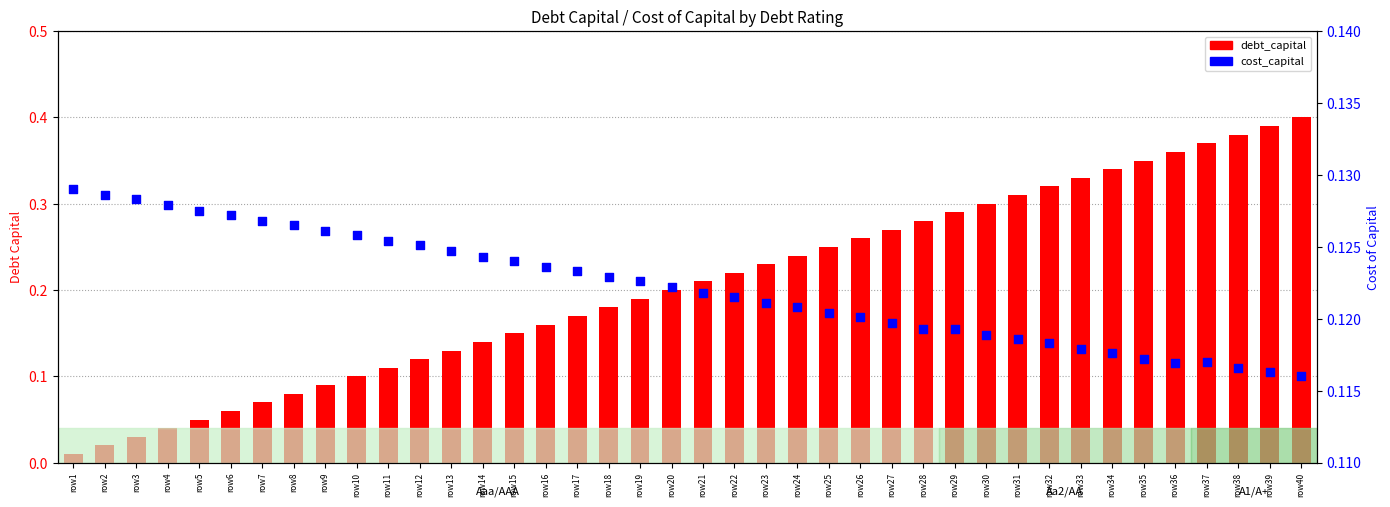

Is the value of debt_capital at row8 greater than the value of cost_capital at row8?

No